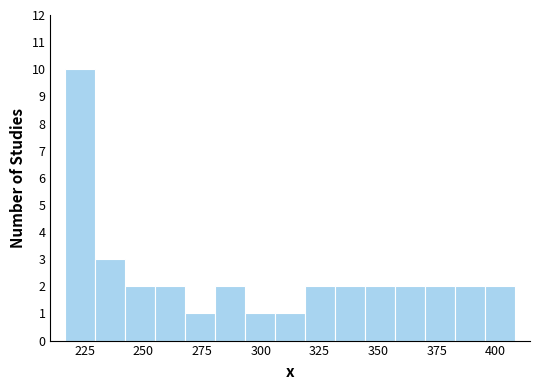

Read against the x-axis, roughly where is the centre of the tallest bar?

225